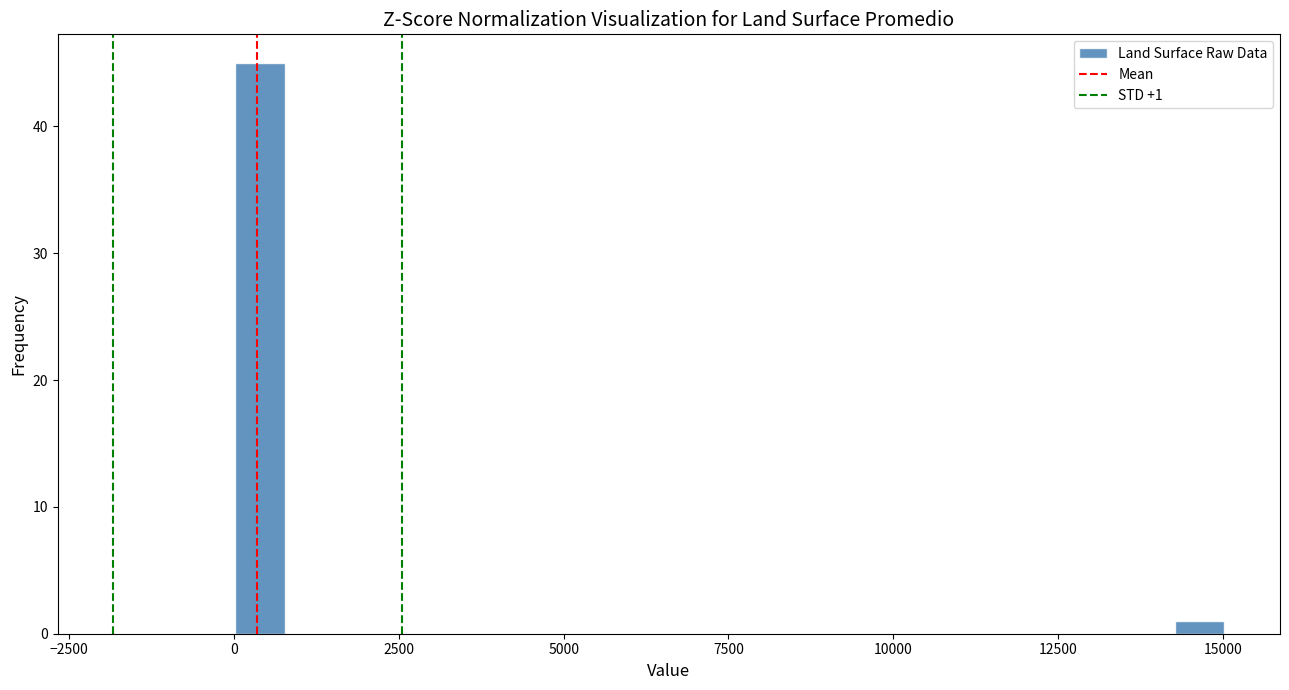

Read against the x-axis, roughly where is the centre of the tallest bar?

500